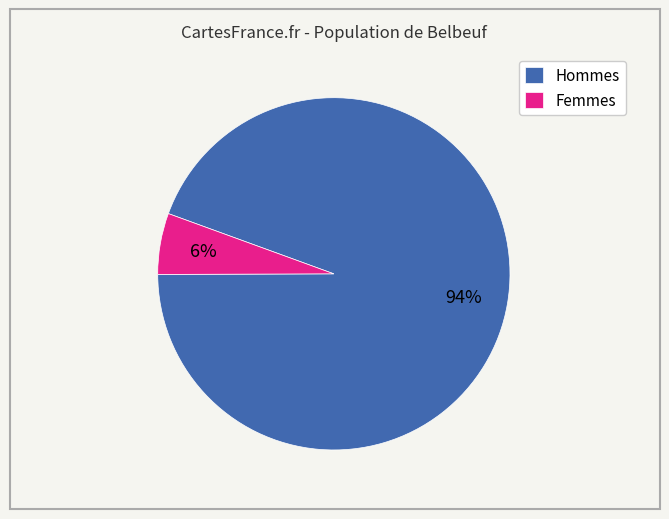

To the nearest percent, what is the average slice percentage?

50%